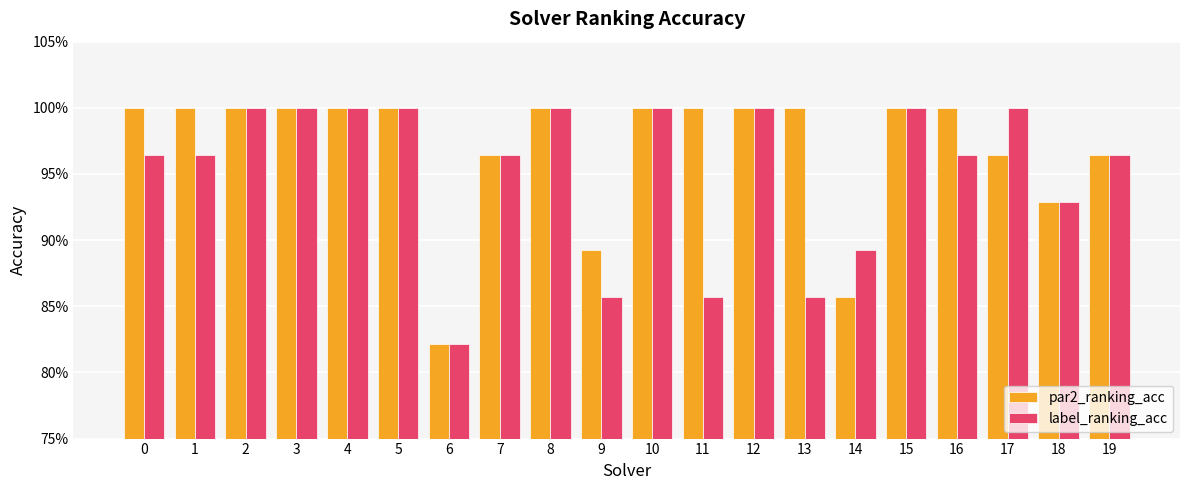

Which category has the lowest value in the par2_ranking_acc series?

6